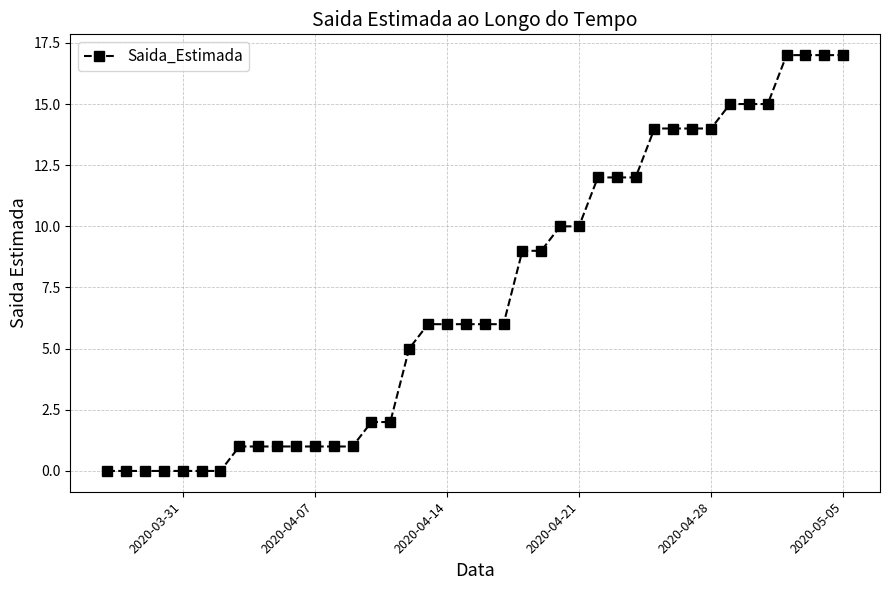

What is the difference between the maximum and minimum values?

17